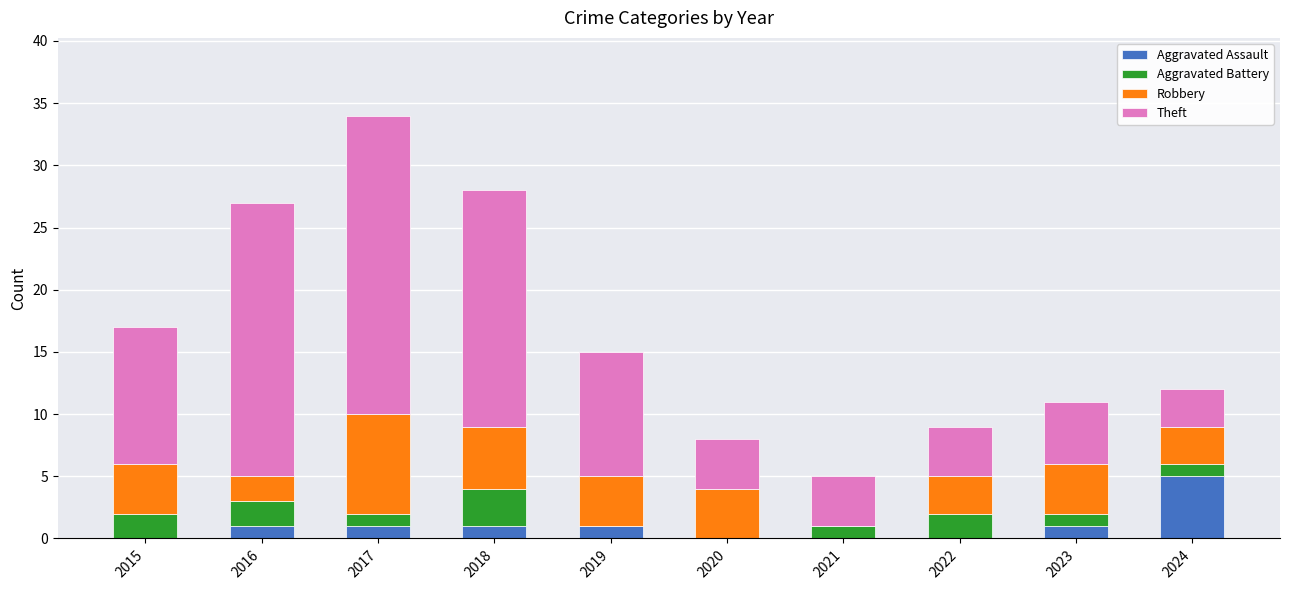

Is it true that Aggravated Assault equals -2 at 2021?

False